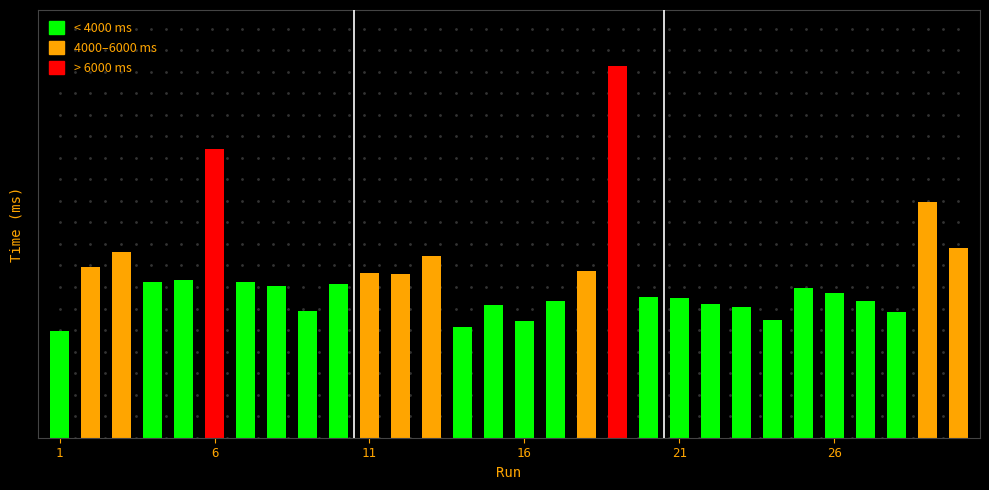

What is the change in value from 18 to 30?

+591